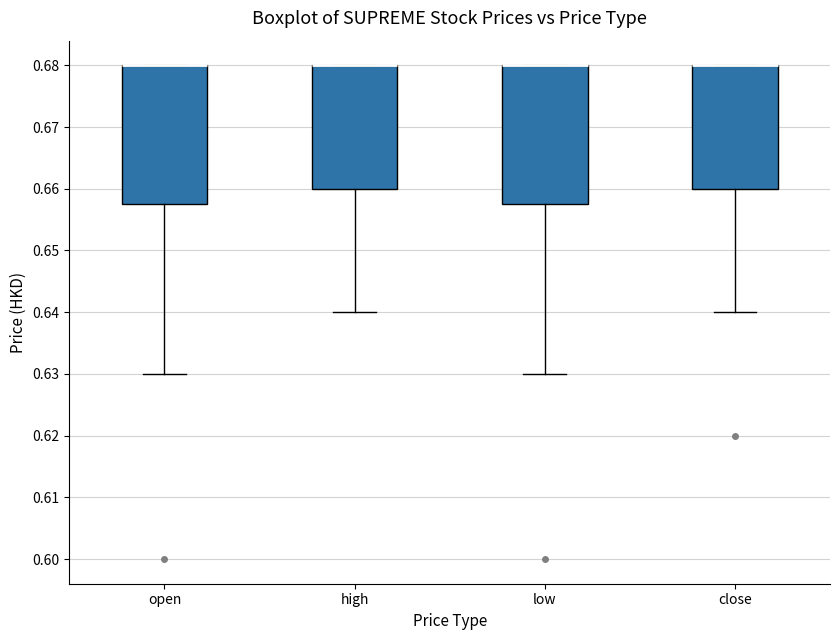

Reading left to right, transcribe this box plot: for each box, give where its median line is, the range the box spans, and where its two whiskers end, as read against the y-axis. The values are not printed on the chart, so give them approximately, as read against the axis.

open: median 0.680 (drawn on the box's upper edge), box 0.658 to 0.680, whiskers 0.630 to 0.680
high: median 0.680 (drawn on the box's upper edge), box 0.660 to 0.680, whiskers 0.640 to 0.680
low: median 0.680 (drawn on the box's upper edge), box 0.658 to 0.680, whiskers 0.630 to 0.680
close: median 0.680 (drawn on the box's upper edge), box 0.660 to 0.680, whiskers 0.640 to 0.680